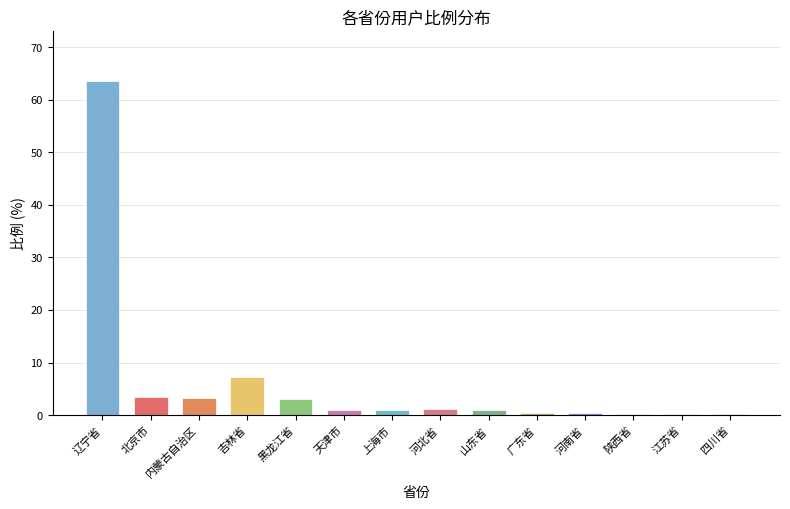

The chart shows a value of 7.3 at 吉林省. True or false?

True